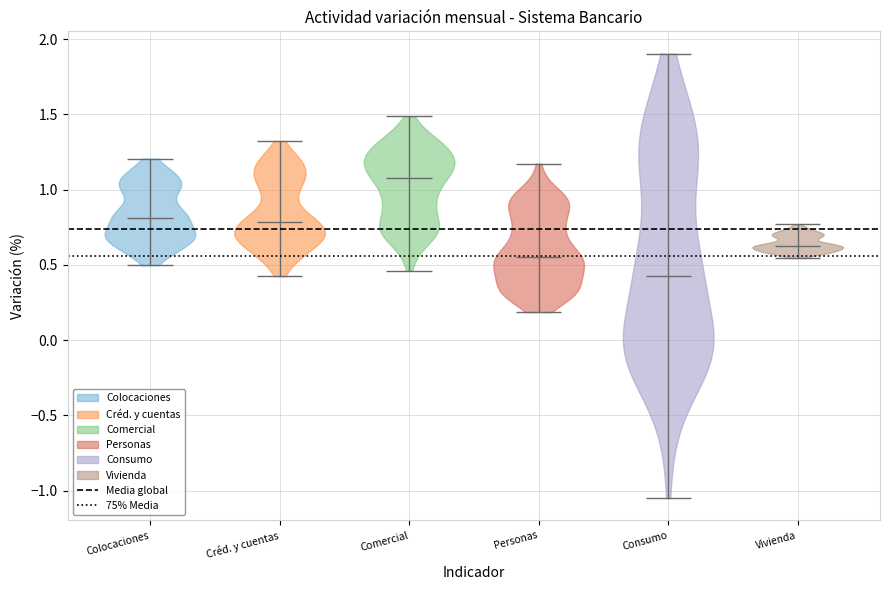

Reading left to right, read every violin against the y-axis: where its median line is, and the lowest and highest points it reaches. The values are not printed on the chart, so give them approximately, as read against the axis.

Colocaciones: median line 0.80, lowest point 0.50, highest point 1.20
Créd. y cuentas: median line 0.80, lowest point 0.40, highest point 1.30
Comercial: median line 1.10, lowest point 0.45, highest point 1.50
Personas: median line 0.55, lowest point 0.20, highest point 1.15
Consumo: median line 0.40, lowest point -1.05, highest point 1.90
Vivienda: median line 0.65, lowest point 0.55, highest point 0.75